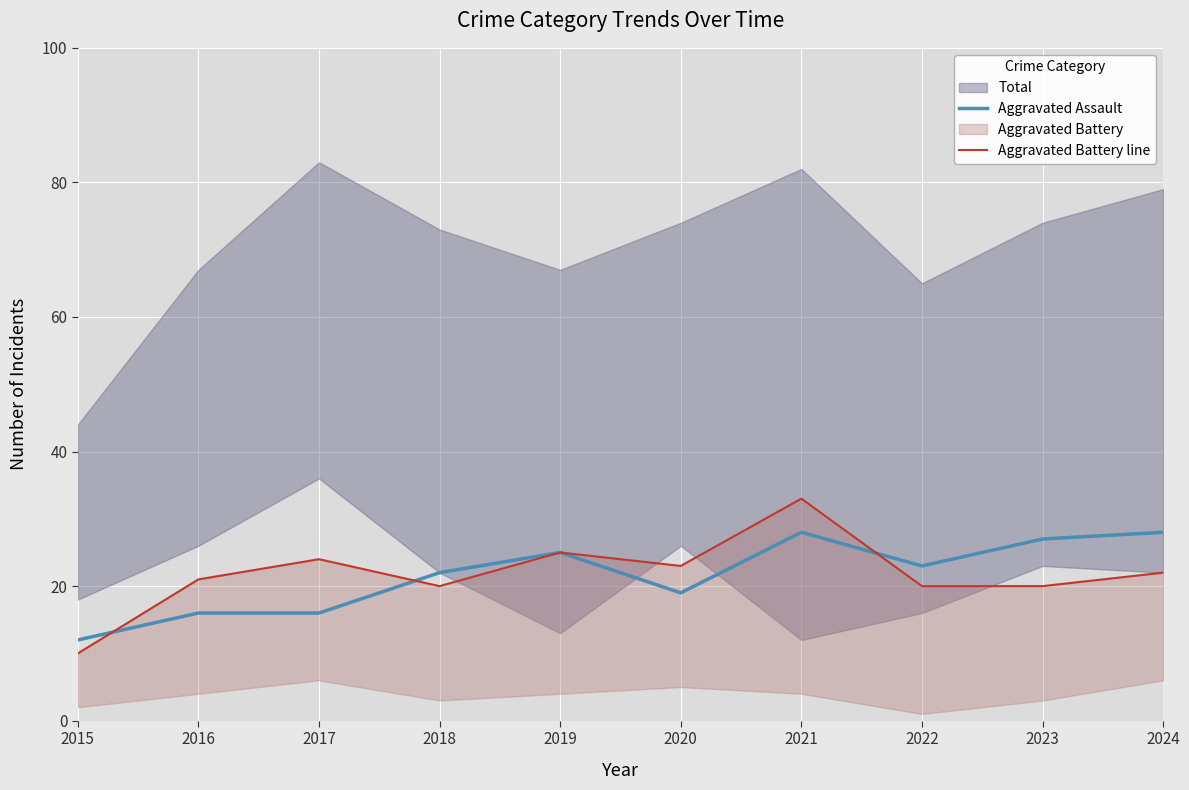

True or false: Aggravated Assault has more than 1 points higher than both neighbors.

True